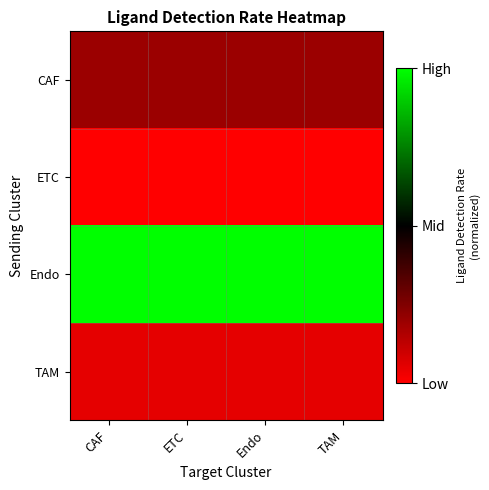

Reading left to right, what are all the values shown in this chart?

CAF: CAF=-0.6	ETC=-0.6	Endo=-0.6	TAM=-0.6
ETC: CAF=-1.0	ETC=-1.0	Endo=-1.0	TAM=-1.0
Endo: CAF=1.0	ETC=1.0	Endo=1.0	TAM=1.0
TAM: CAF=-0.9	ETC=-0.9	Endo=-0.9	TAM=-0.9